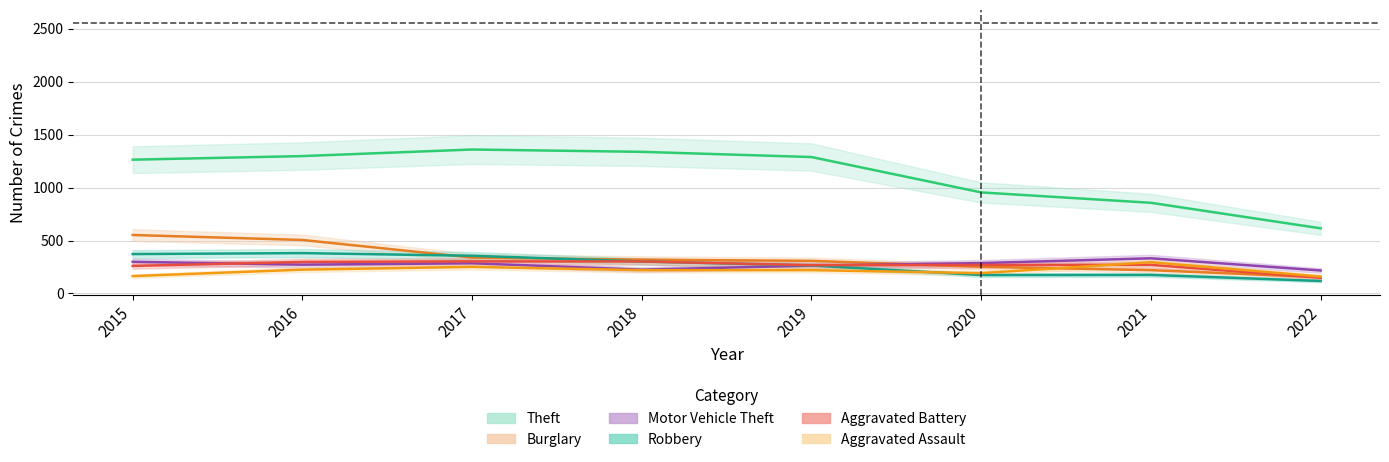

What is the value of the Aggravated Assault point at the 4th from the left?

220